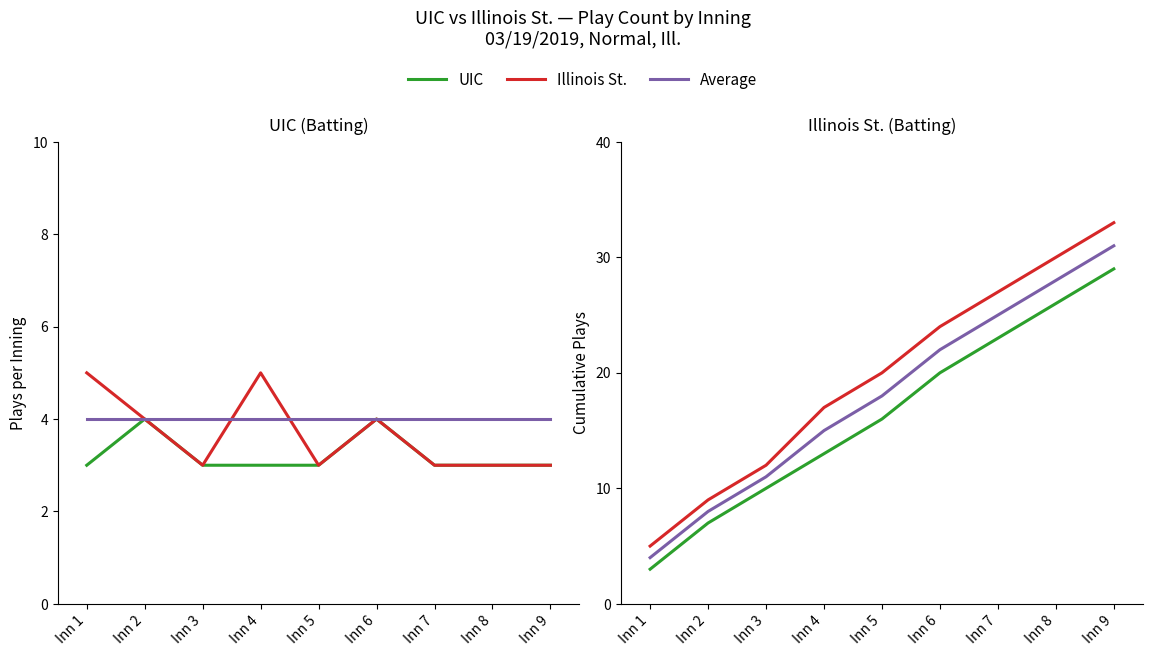

Is this an area chart (filled region under the line)?

No